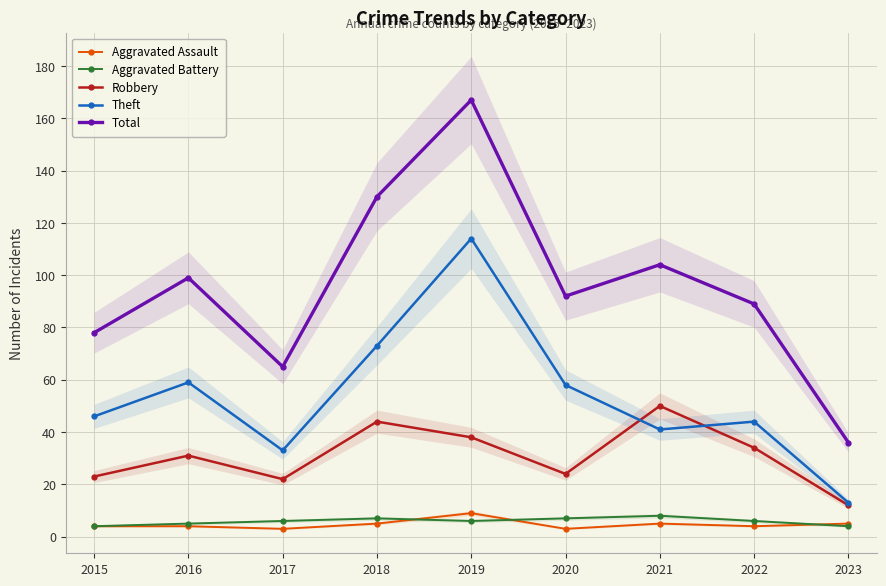

At which category is the sum across all series the highest?

2019